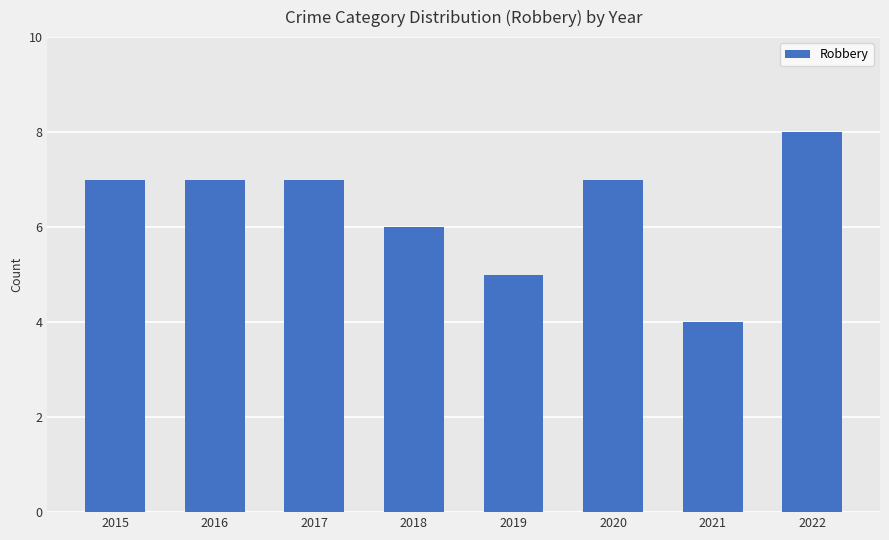

At which label is the value closest to 6?

2018